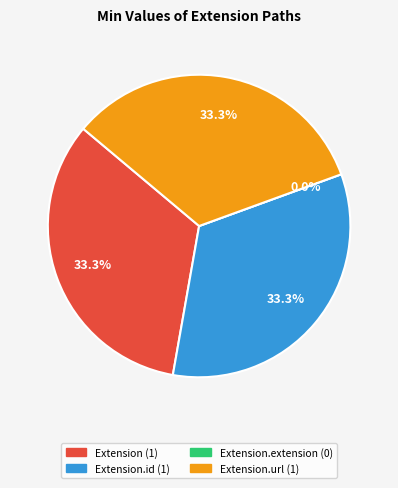

The Extension.url slice represents 33% of the pie. True or false?

True